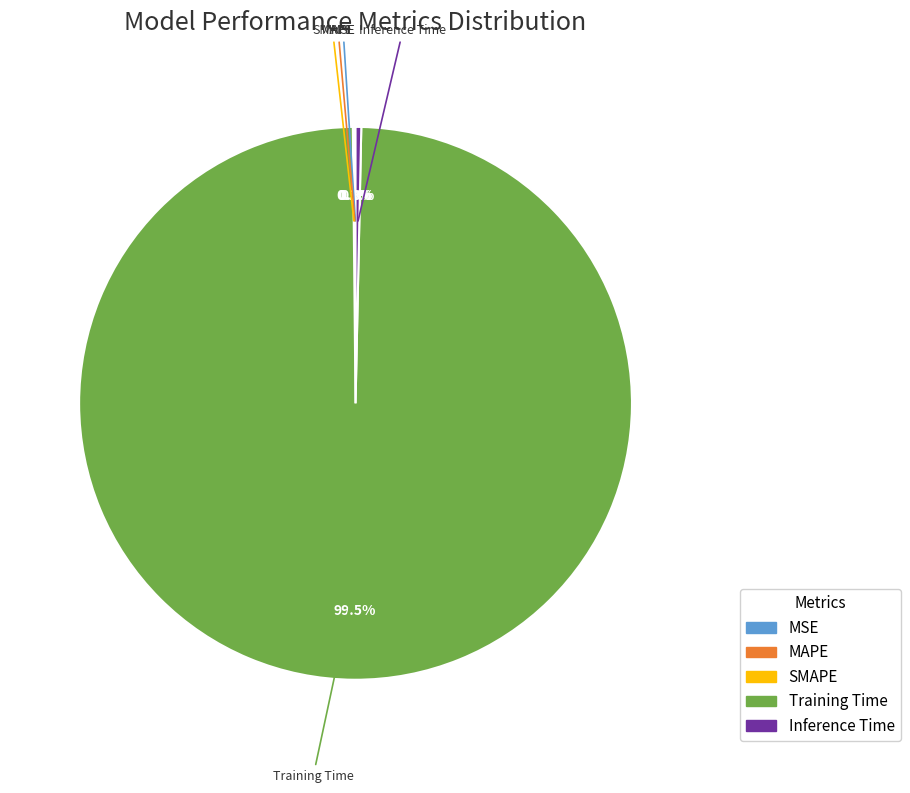

Which category has the biggest portion of the pie?

Training Time